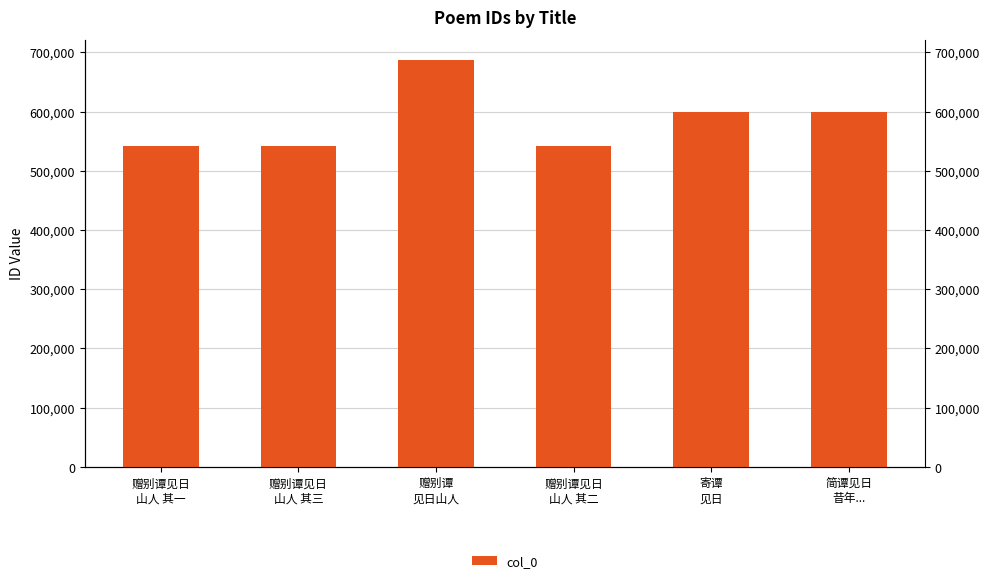

Rank the categories by value from lowest to highest.

赠别谭见日
山人 其一, 赠别谭见日
山人 其二, 赠别谭见日
山人 其三, 简谭见日
昔年..., 寄谭
见日, 赠别谭
见日山人